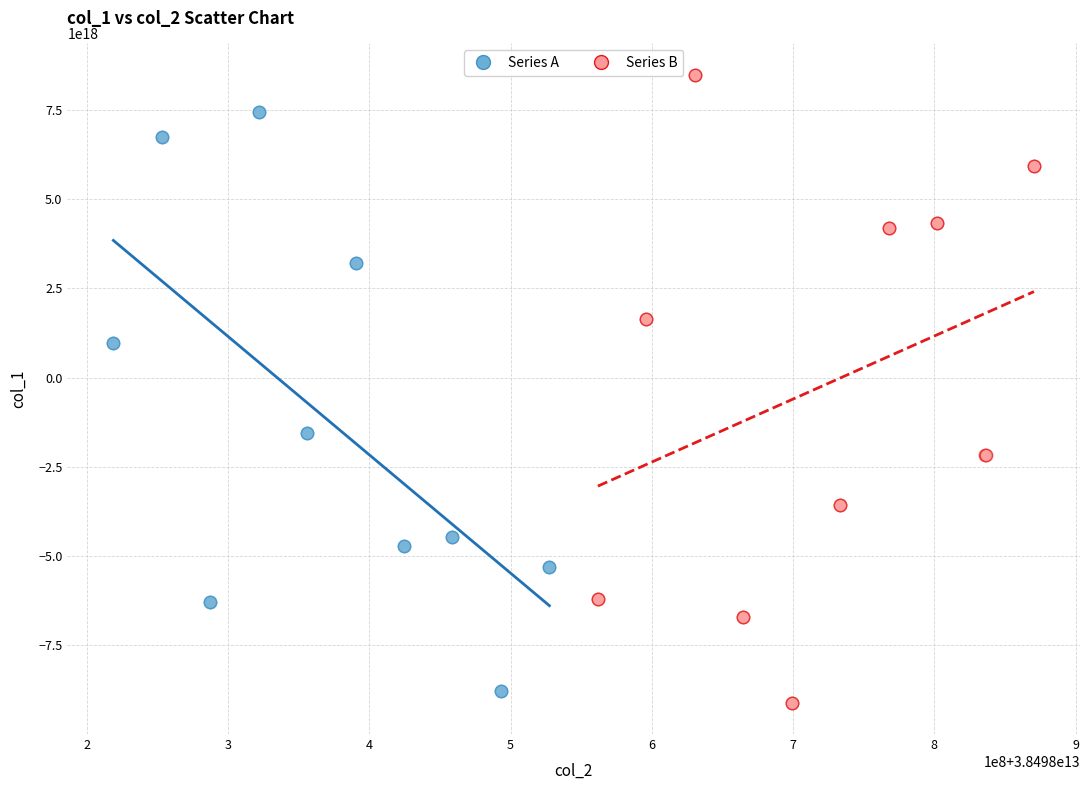

What are all the series names shown in the legend?

Series A, Series B